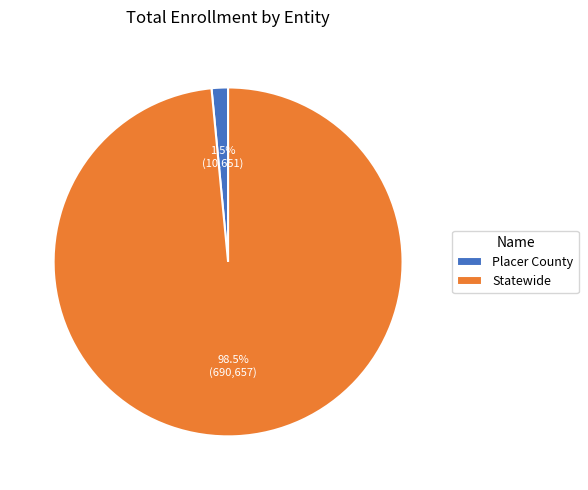

Does any single category account for the majority?

Yes